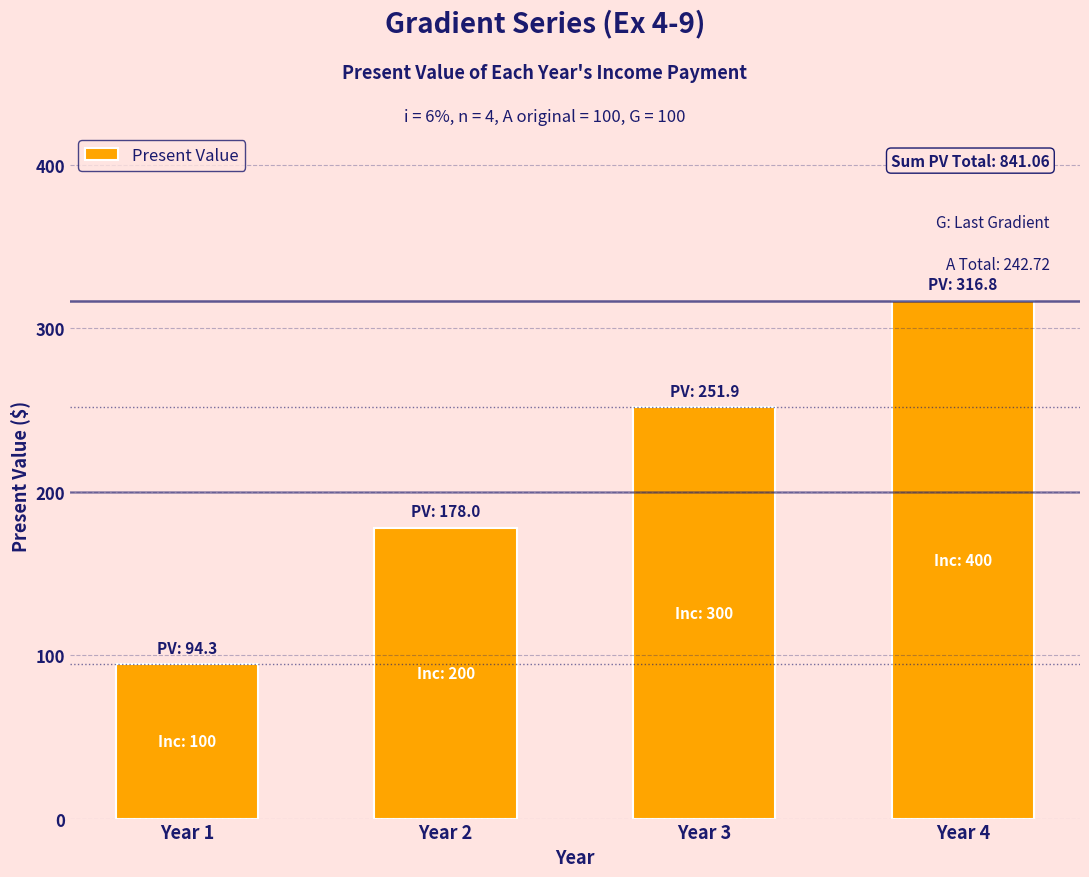

List the labels in order of value, largest first.

Year 4, Year 3, Year 2, Year 1